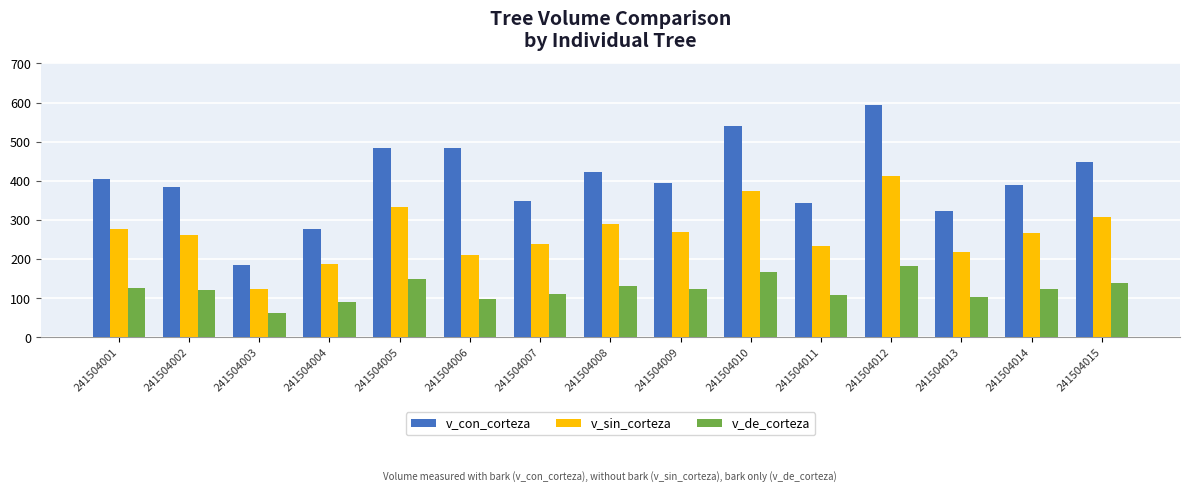

Which category has the lowest value across all series?

241504003